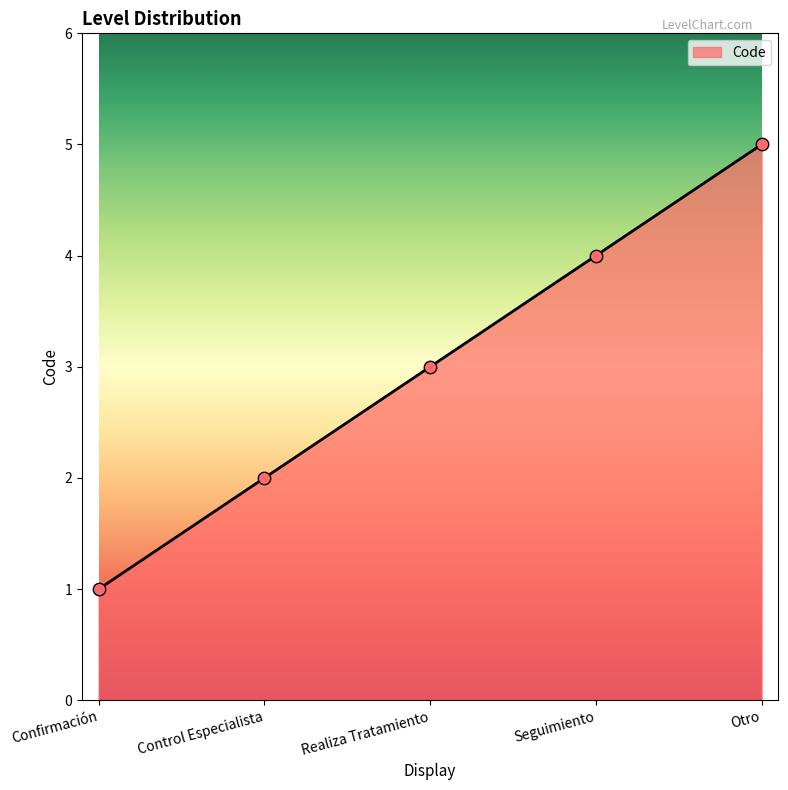

Which has a higher value, Seguimiento or Realiza Tratamiento?

Seguimiento